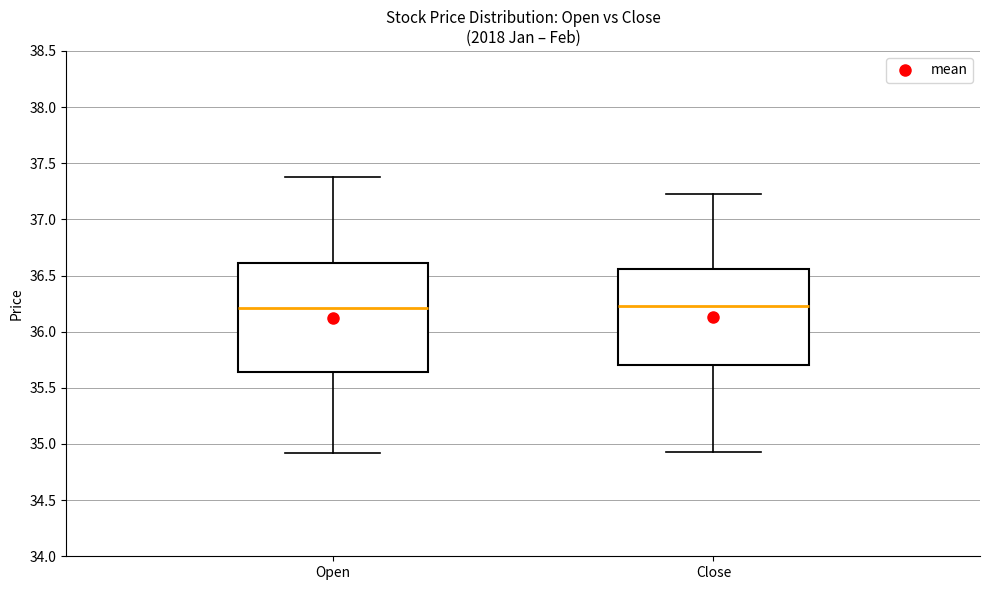

Reading left to right, read every box against the y-axis: the position of its median line, the range the box covers, and the ends of its whiskers. The values are not printed on the chart, so give them approximately, as read against the axis.

Open: median 36.20, box 35.65 to 36.60, whiskers 34.90 to 37.40
Close: median 36.25, box 35.70 to 36.55, whiskers 34.95 to 37.25